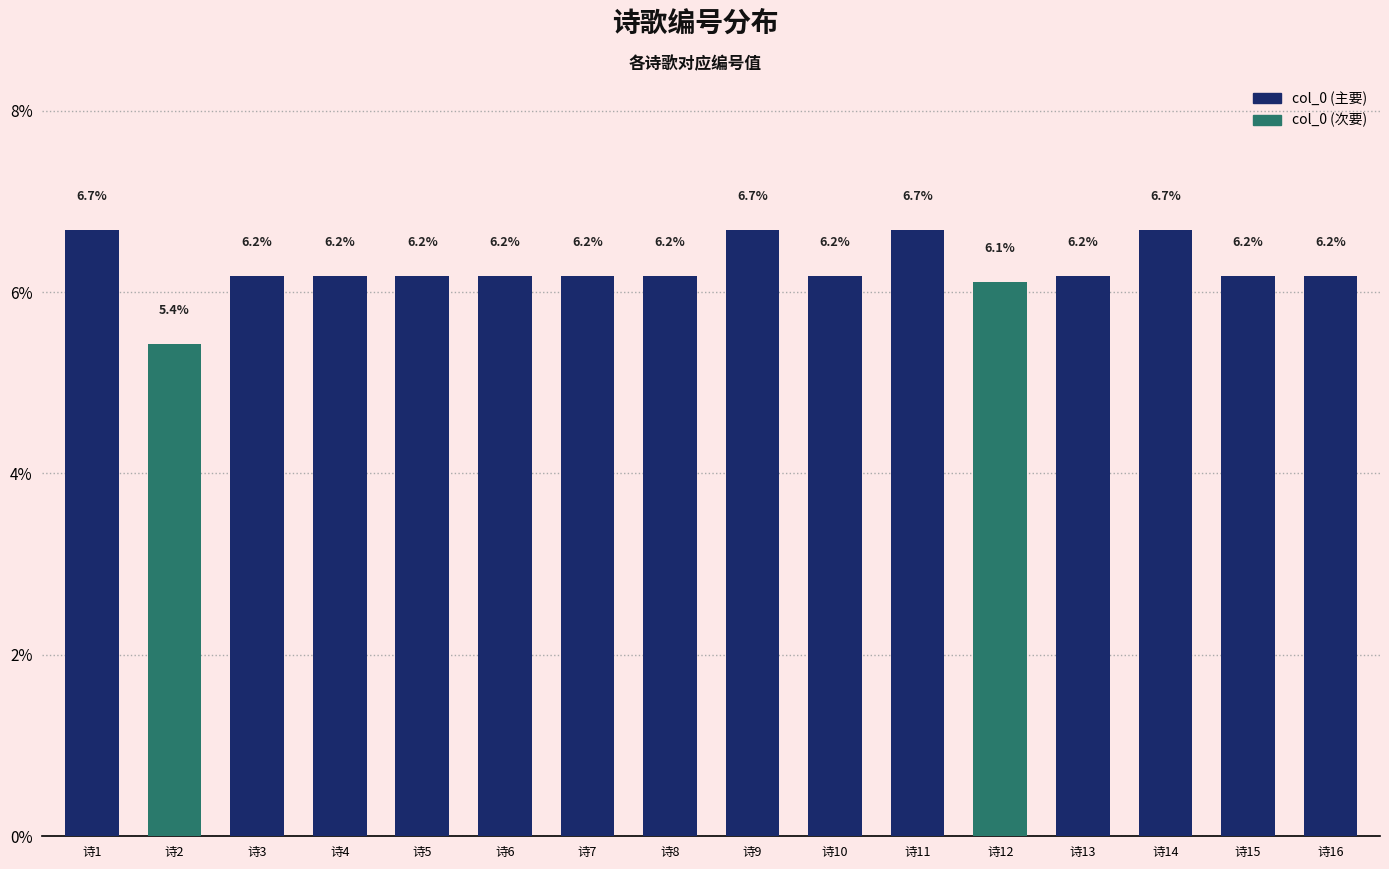

What is the smallest value displayed?

5.4